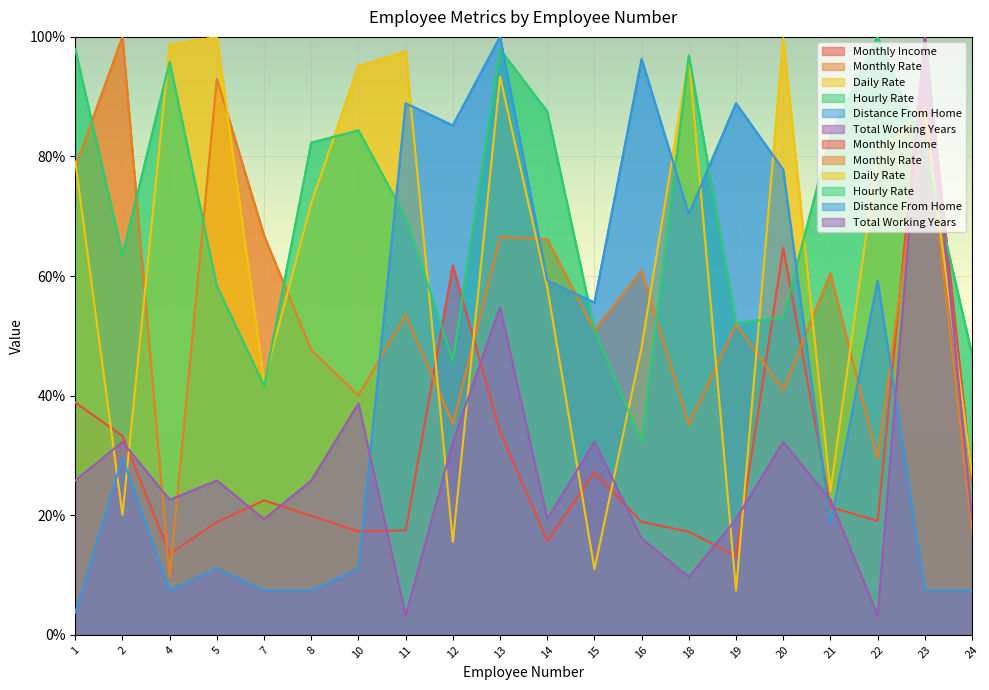

Which series has the largest total across all categories?

Hourly Rate